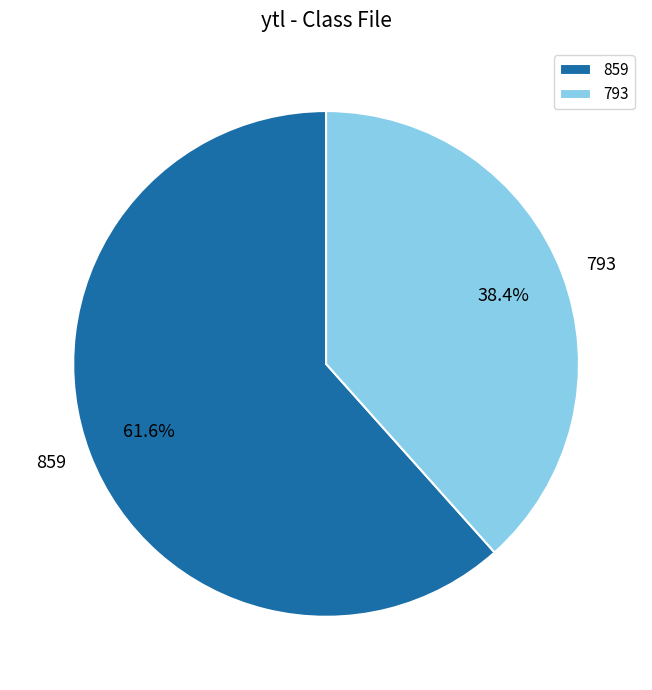

To the nearest percent, what is the combined percentage of 859 and 793?

100%